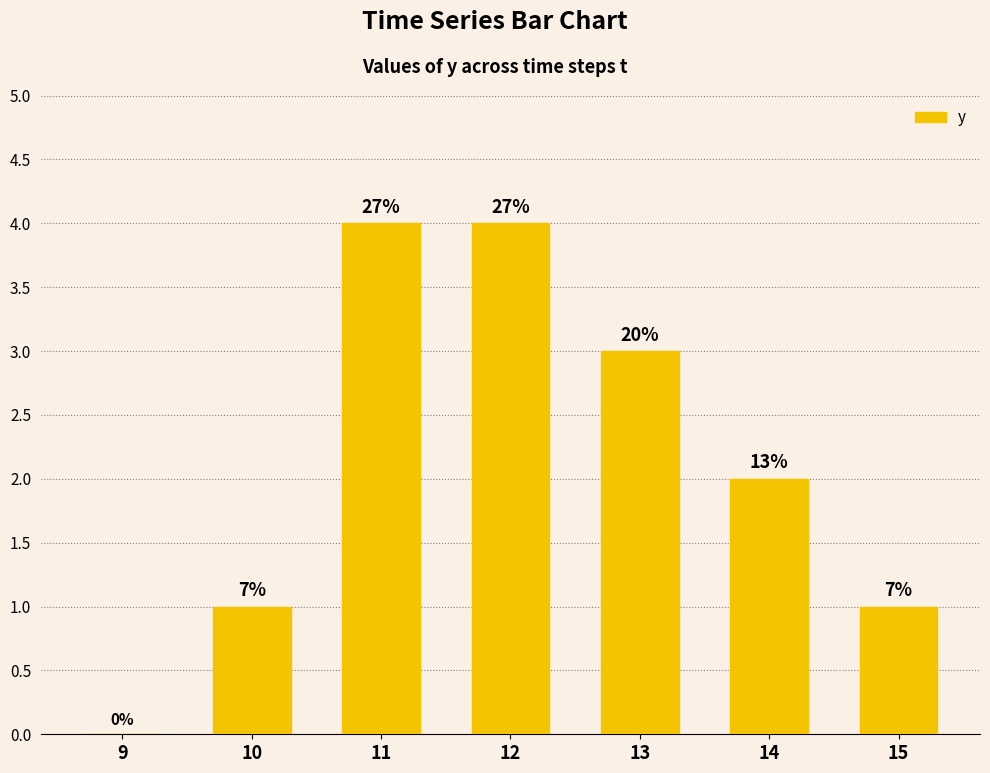

Are the bars horizontal?

No